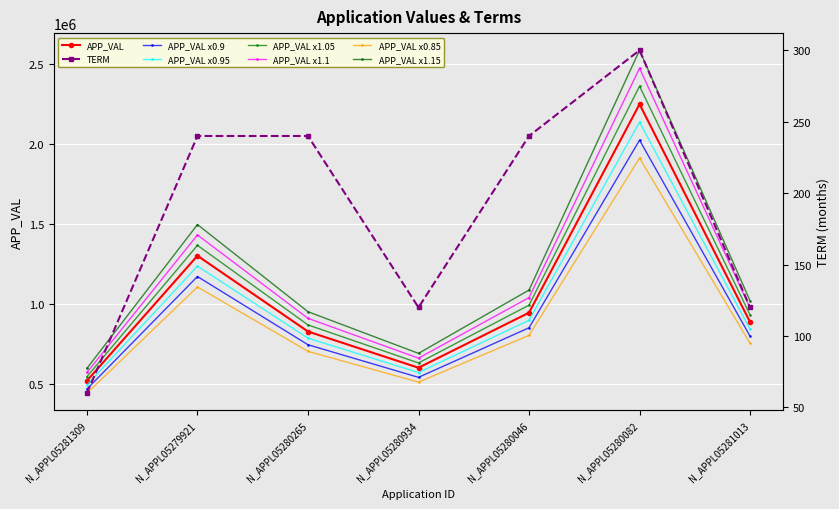

True or false: TERM and APP_VAL cross at least once.

False